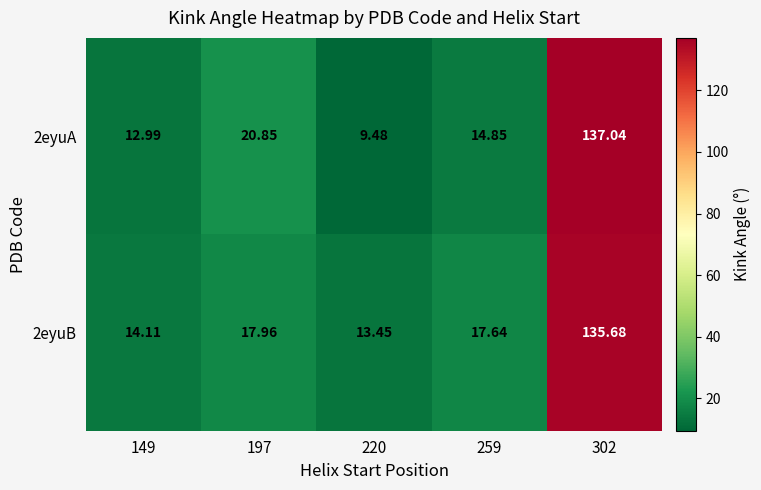

Which series changed the most between 197 and 259?

2eyuA